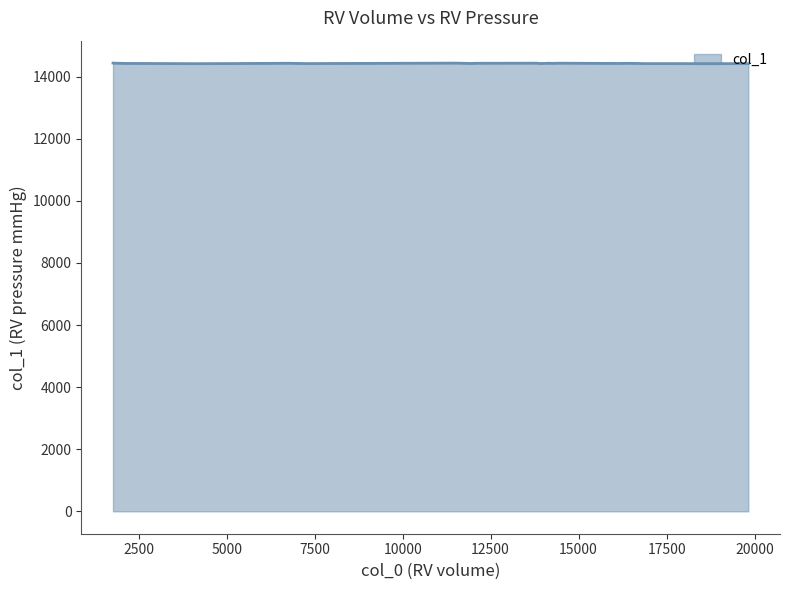

What is the maximum value shown in the chart?

14440